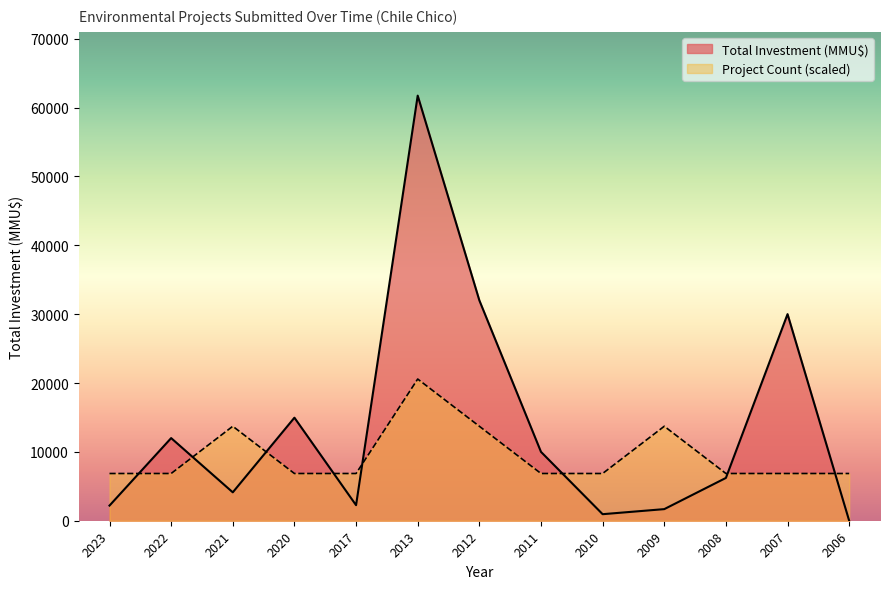

Reading left to right, what are all the values shown in this chart?

Count: 6858.9	6858.9	13717.8	6858.9	6858.9	20576.7	13717.8	6858.9	6858.9	13717.8	6858.9	6858.9	6858.9
Total Investment (MMU$): 2200.0	12000.0	4124.0	14964.0	2259.0	61730.0	32000.0	10000.0	950.0	1685.0	6215.0	30000.0	0.0